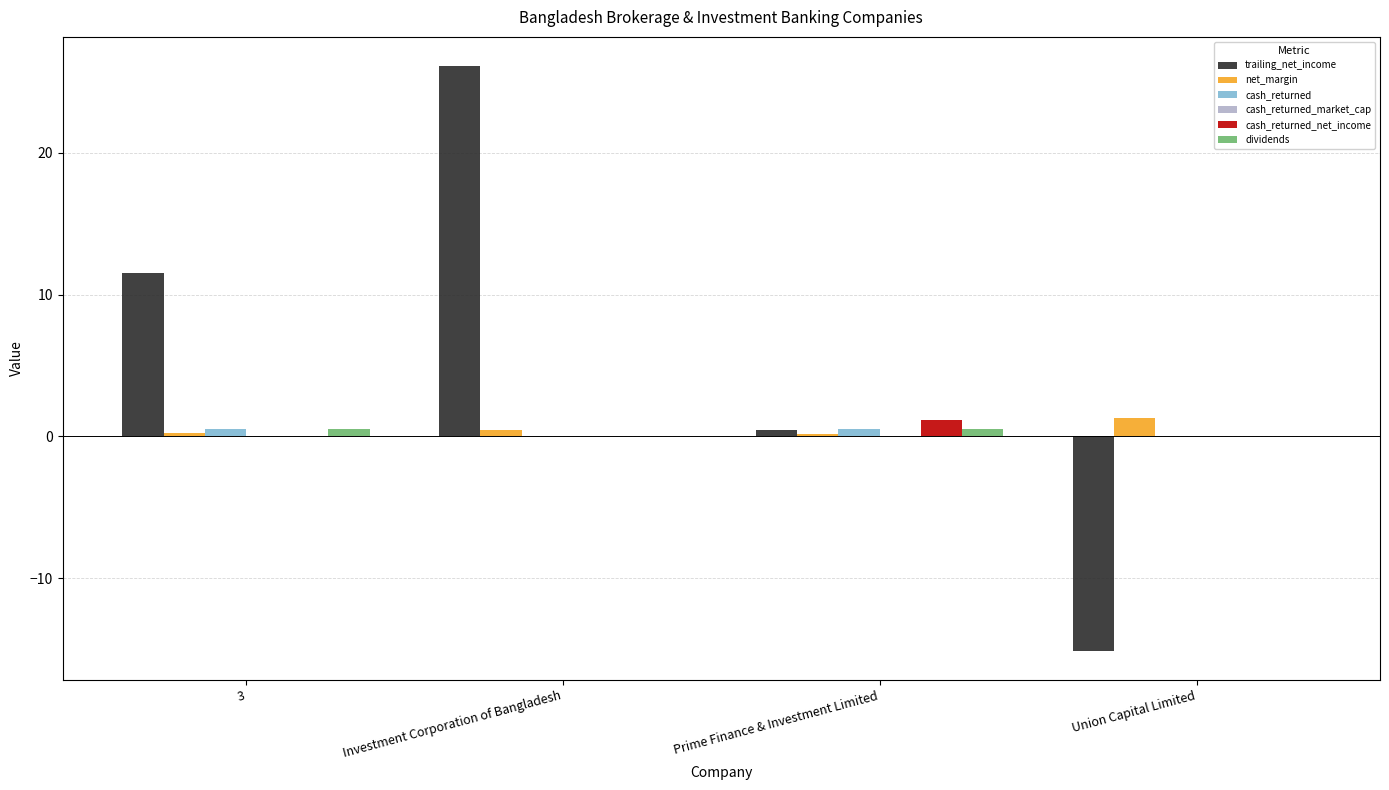

What is the maximum value for trailing_net_income?

26.1